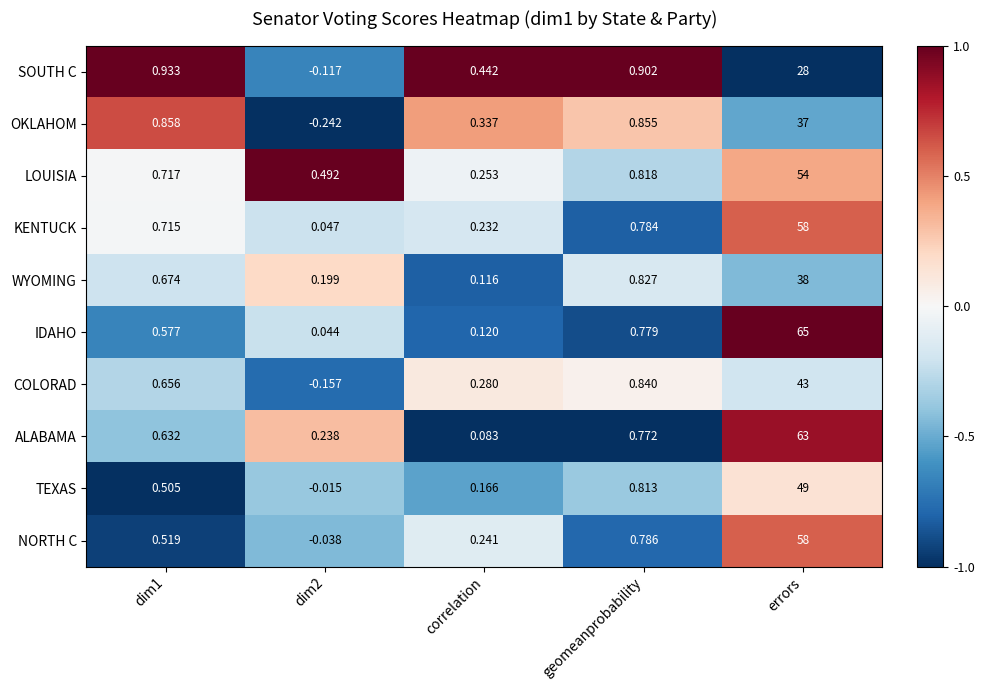

Which series has the widest spread of values?

IDAHO